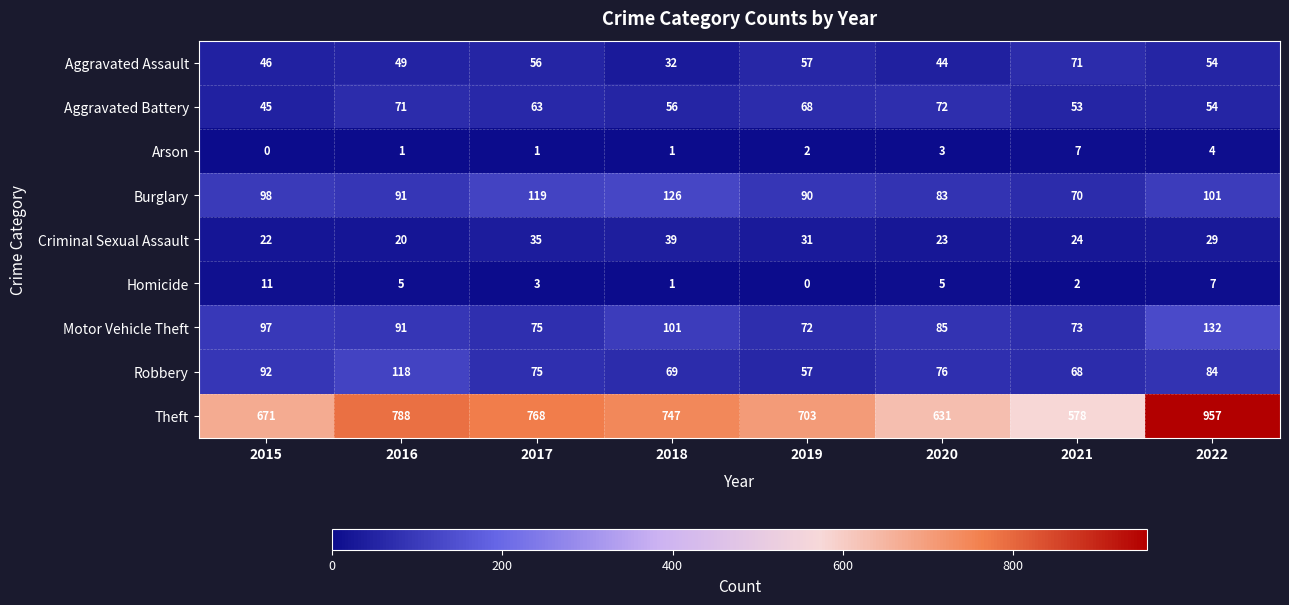

Which category has the lowest value in the Aggravated Assault series?

2018